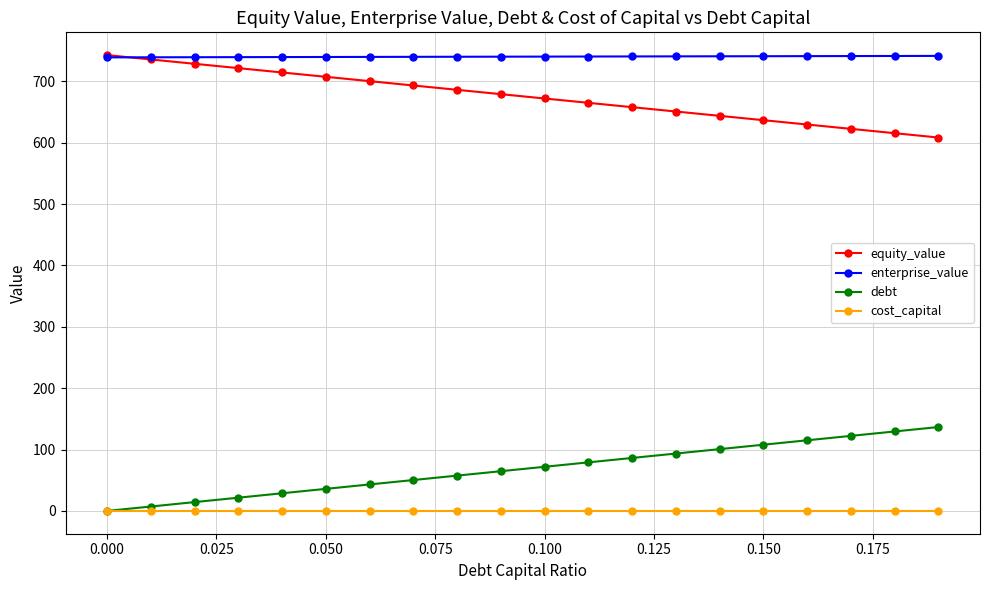

Which series has the largest total across all categories?

enterprise_value